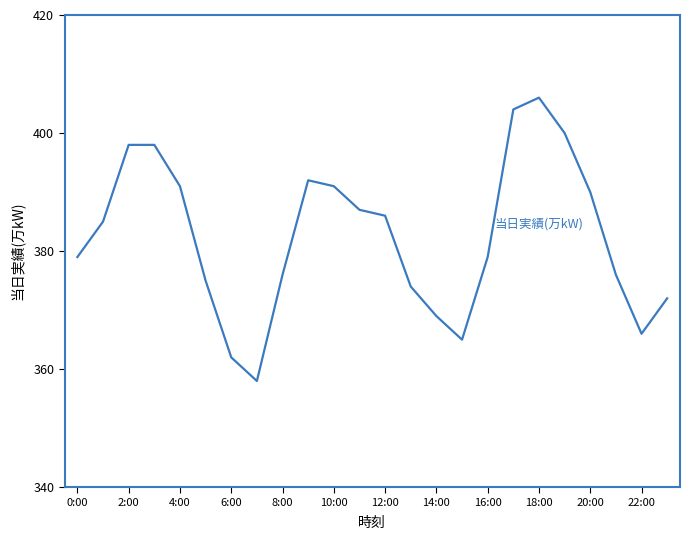

What is the minimum value shown in the chart?

358